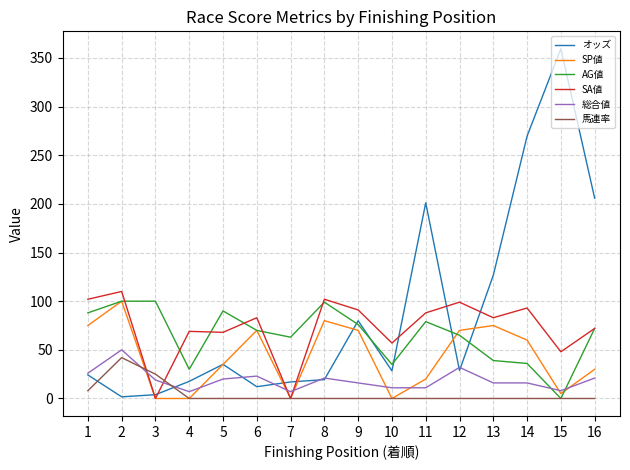

How many lines are shown in the chart?

6